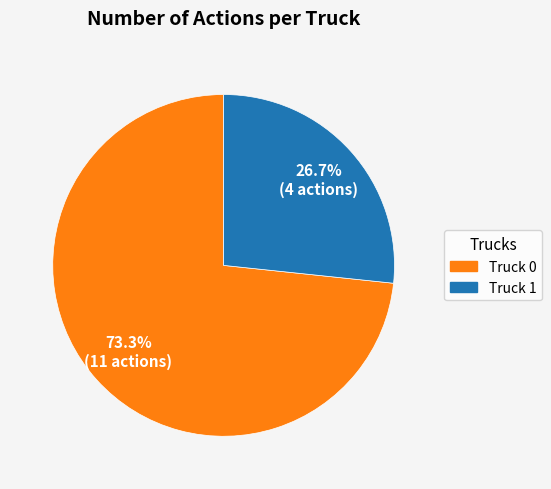

How many slices are in this pie chart?

2